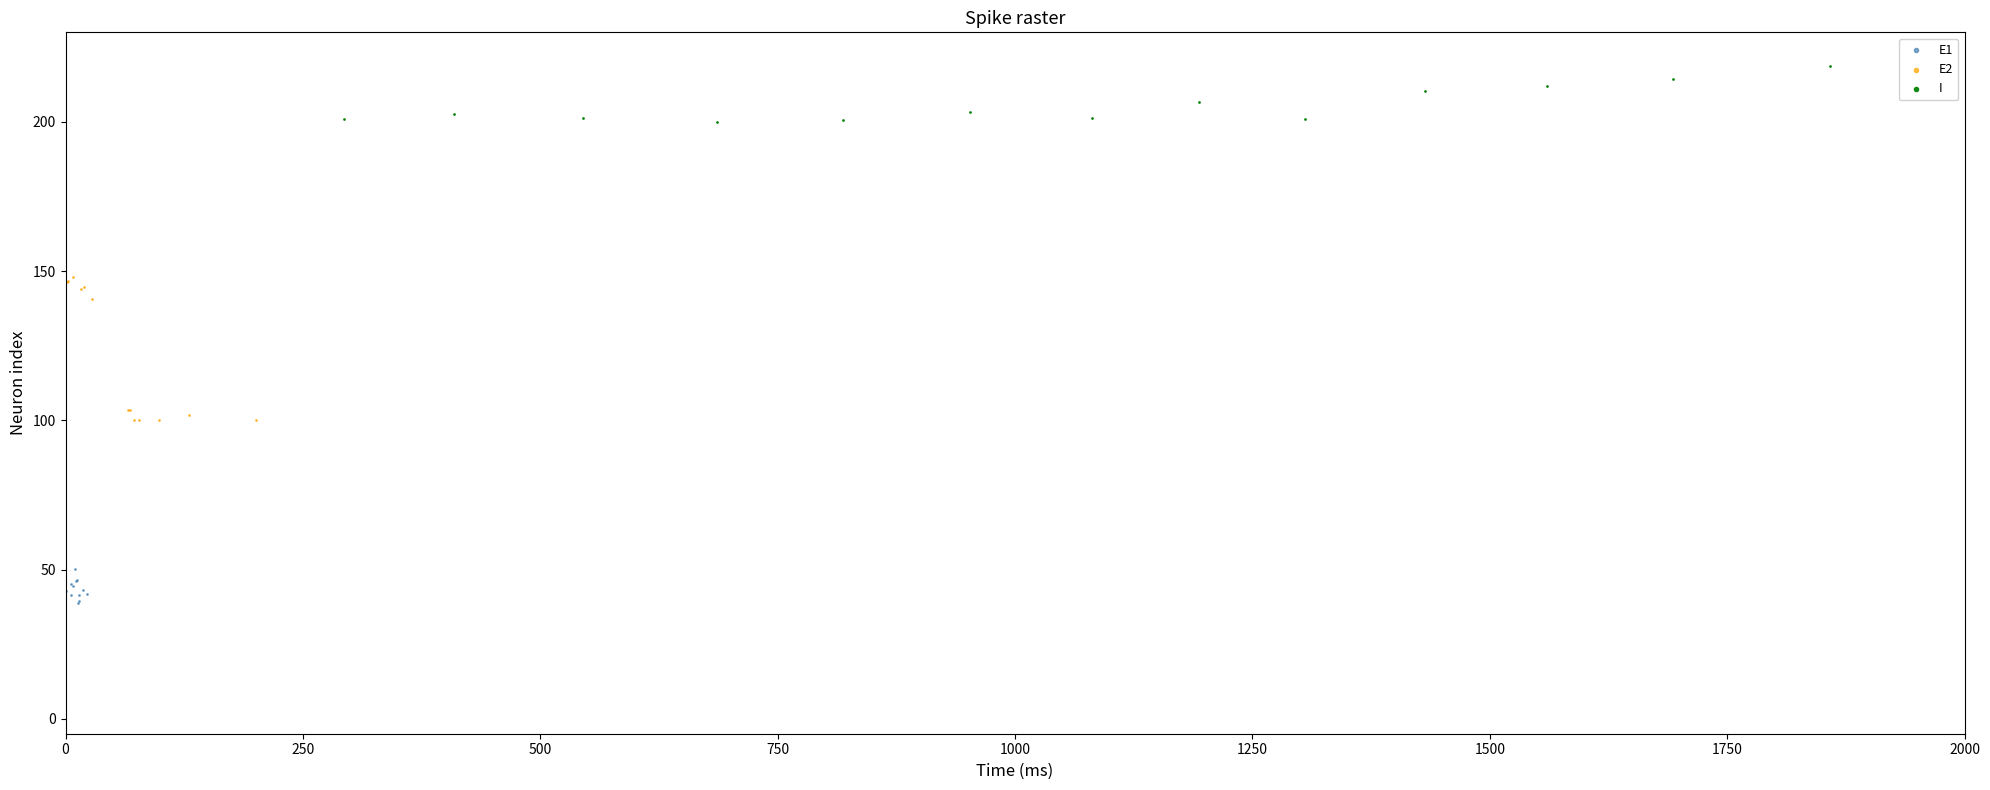

What are all the series names shown in the legend?

E1, E2, I